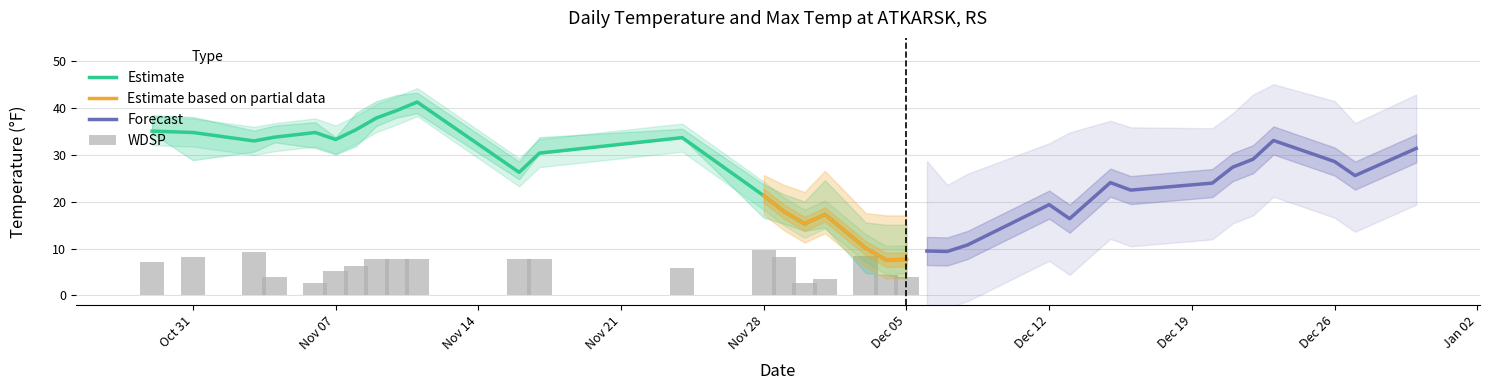

True or false: Estimate has a value of 7.7 at Dec 05.

True